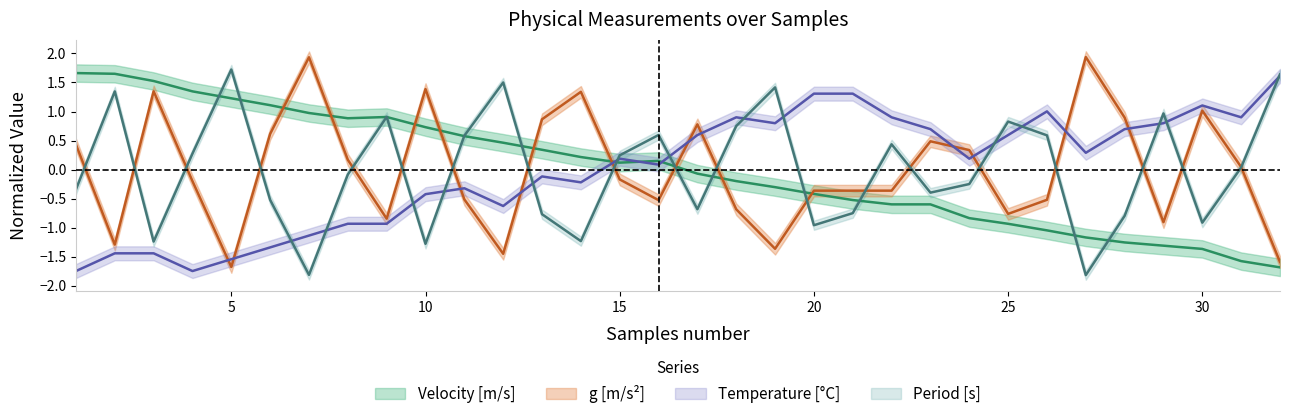

Which has a higher value, 25 or 30?

25